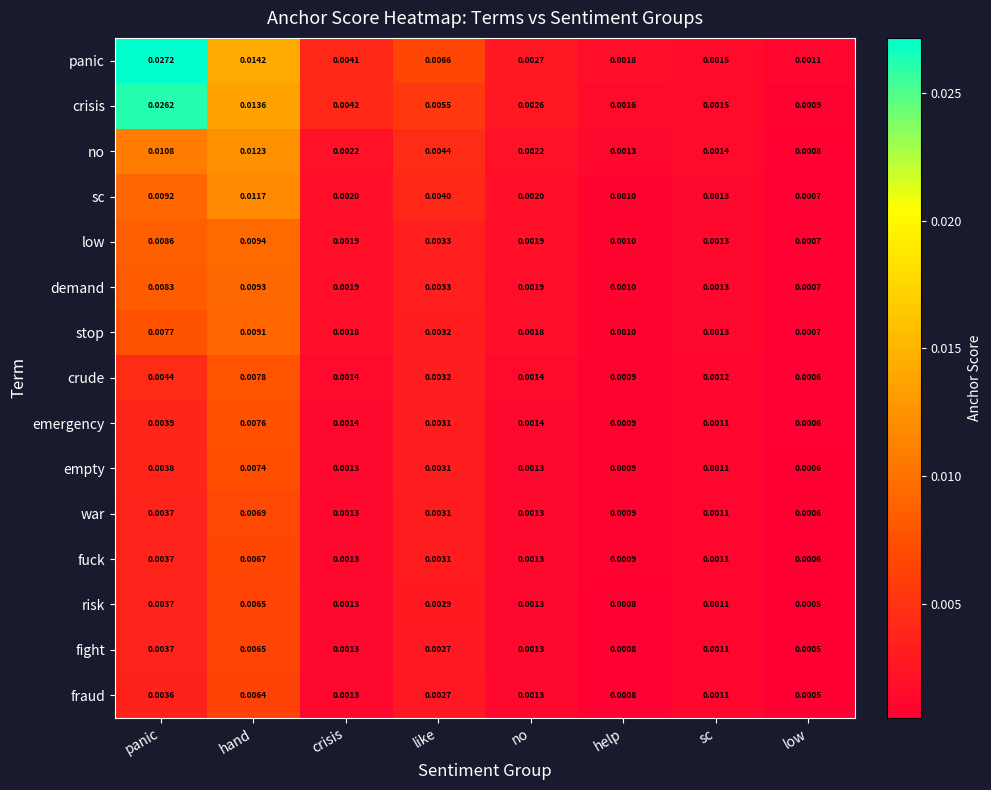

Which series has the largest range (max minus min)?

panic